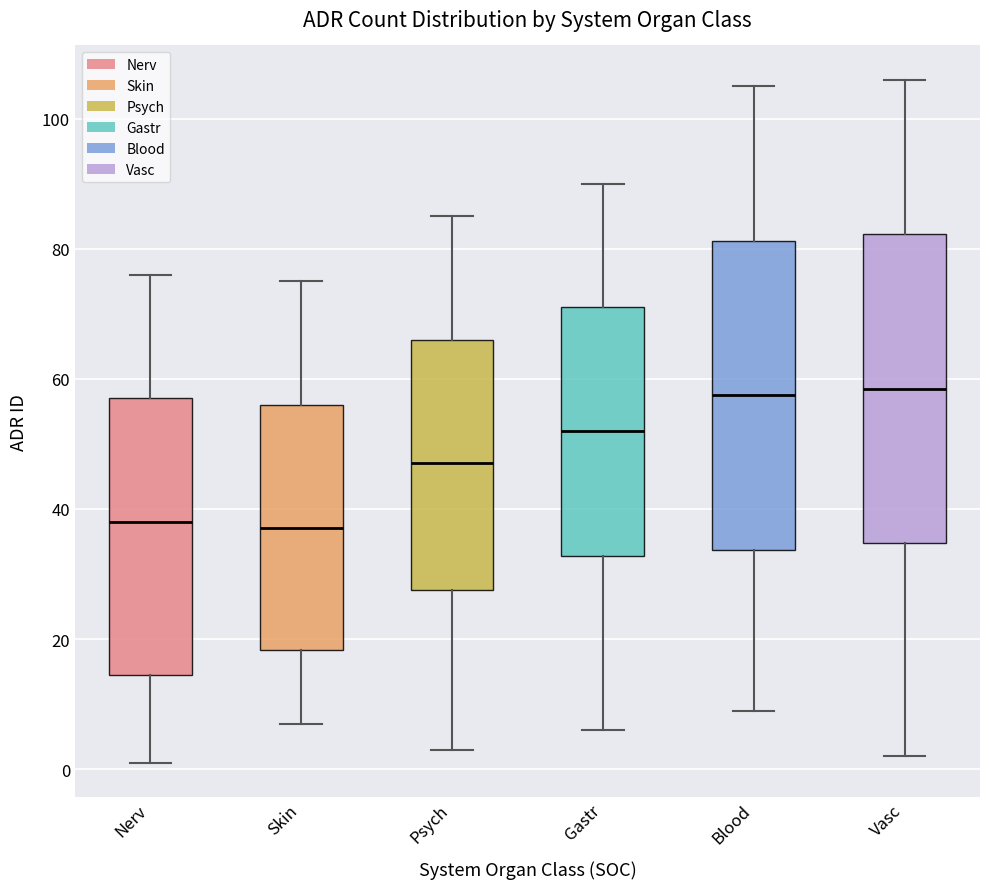

Reading left to right, transcribe this box plot: for each box, give where its median line is, the range the box spans, and where its two whiskers end, as read against the y-axis. The values are not printed on the chart, so give them approximately, as read against the axis.

Nerv: median 38, box 14 to 58, whiskers 2 to 76
Skin: median 38, box 18 to 56, whiskers 8 to 76
Psych: median 48, box 28 to 66, whiskers 4 to 86
Gastr: median 52, box 32 to 72, whiskers 6 to 90
Blood: median 58, box 34 to 82, whiskers 10 to 106
Vasc: median 58, box 34 to 82, whiskers 2 to 106